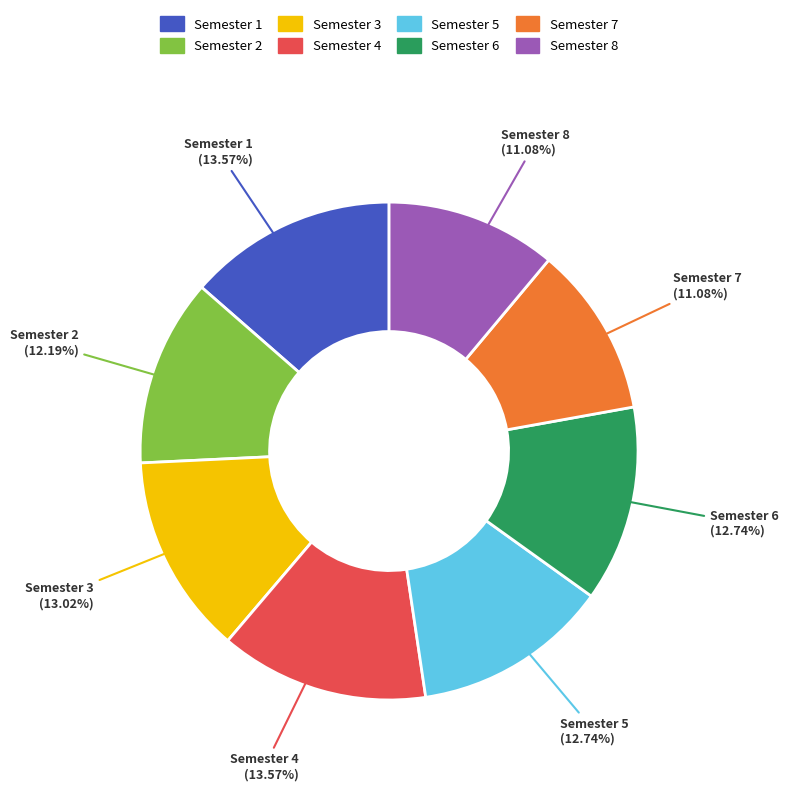

To the nearest percent, what percentage of the pie is Semester 3?

13%